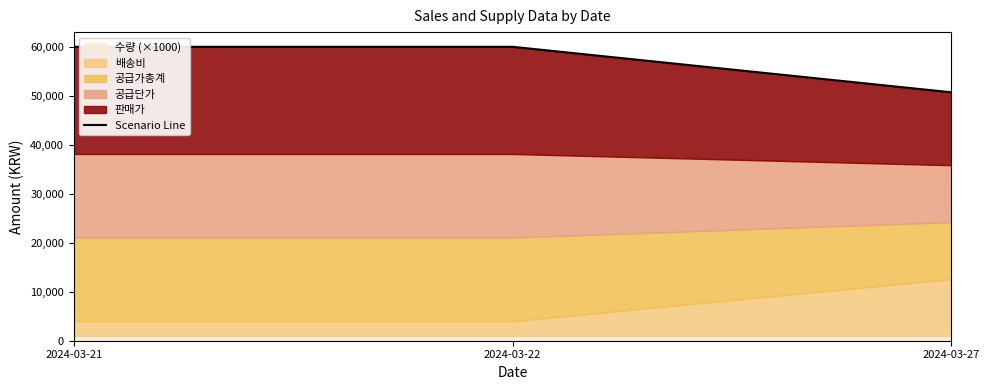

Count the number of categories in the chart.

3